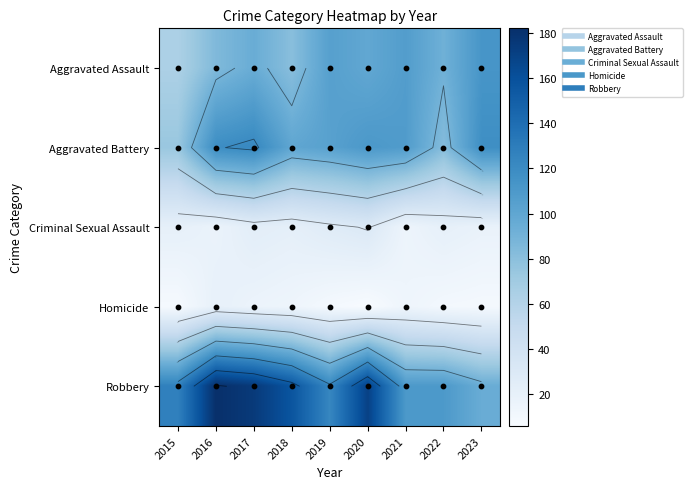

What is the maximum value for Aggravated Battery?

123